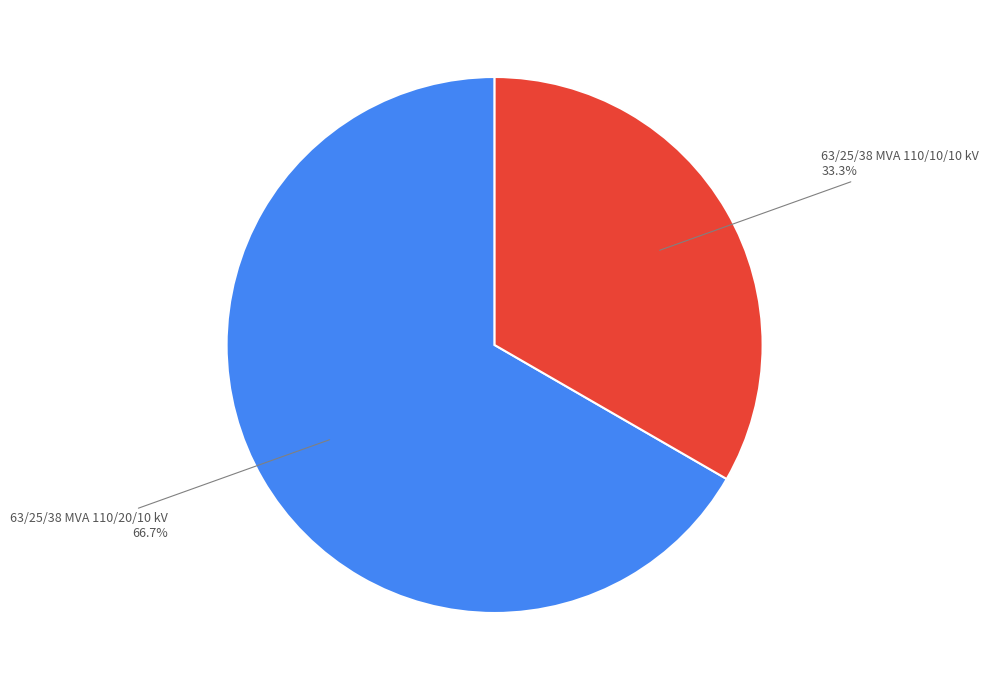

To the nearest percent, what is the average slice percentage?

50%